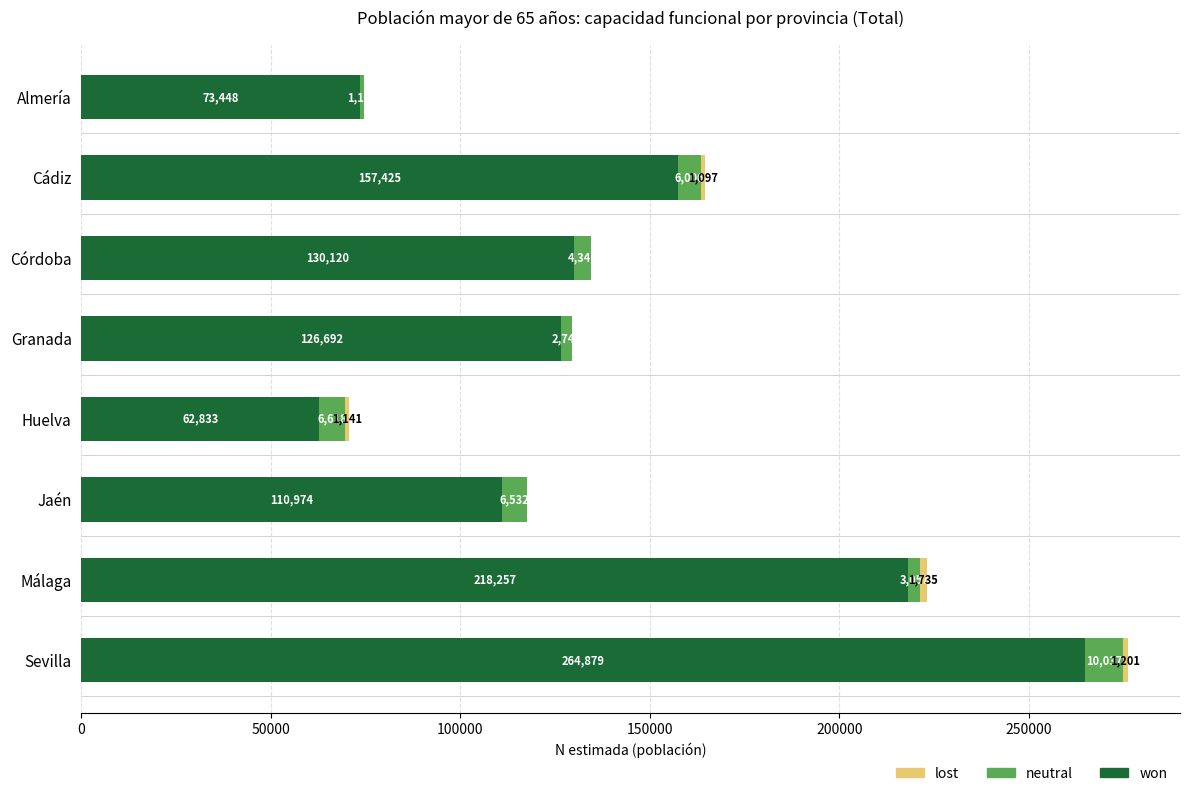

At which category is the sum across all series the highest?

Sevilla